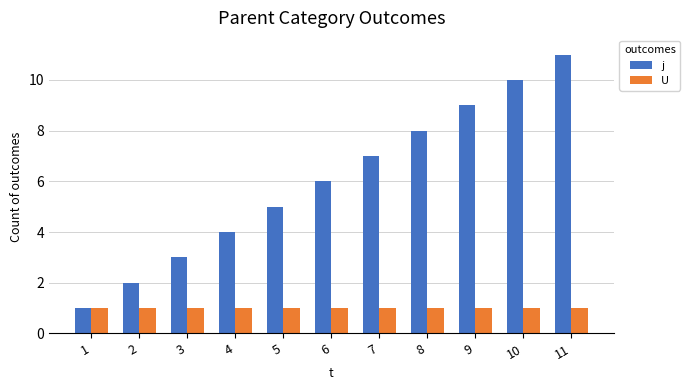

The value of j at 6 is 6. True or false?

True